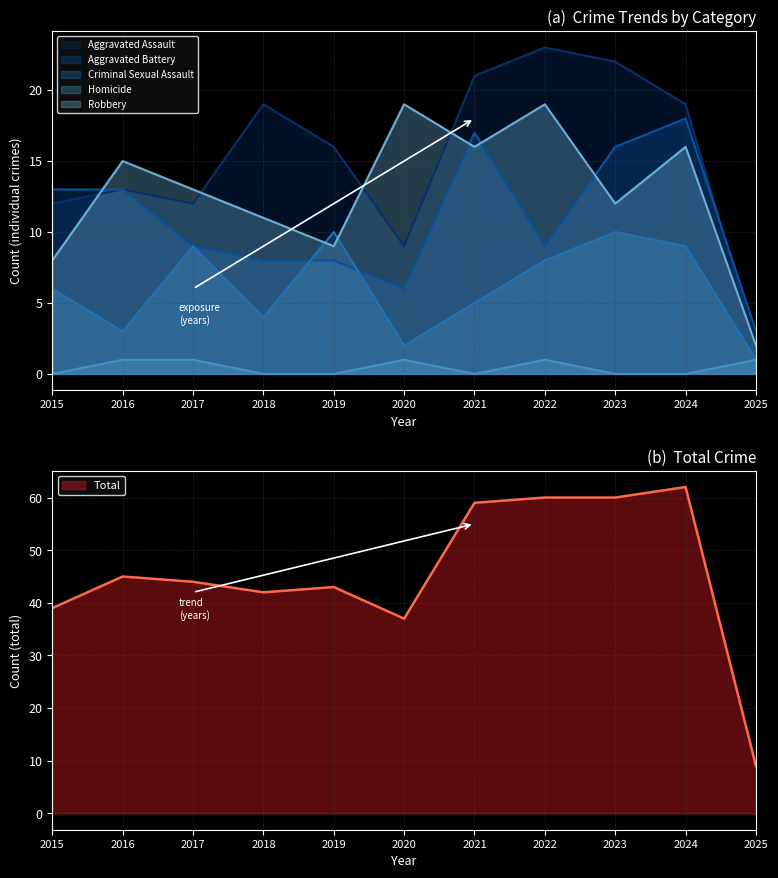

At how many categories does at least one series exceed 5?

11